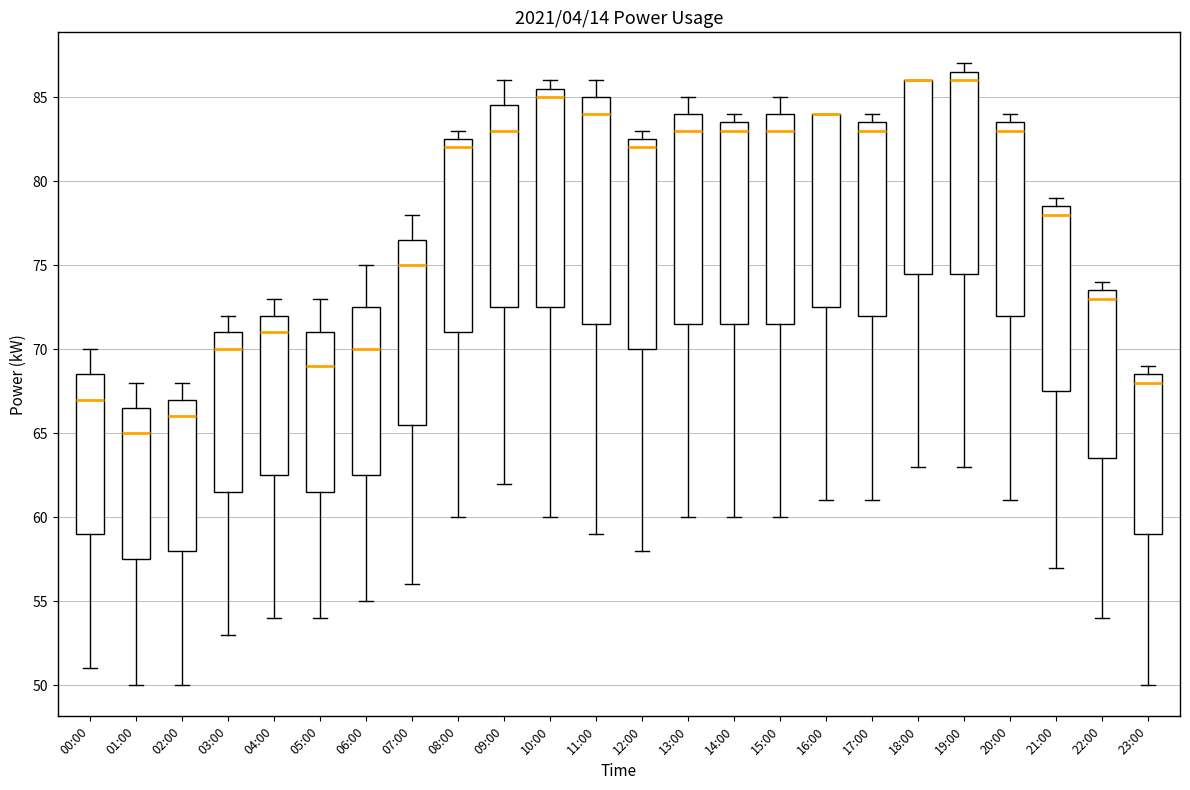

Where is the upper edge of the box for 04:00 on the y-axis? The values are not printed on the chart, so give them approximately, as read against the axis.

72.0